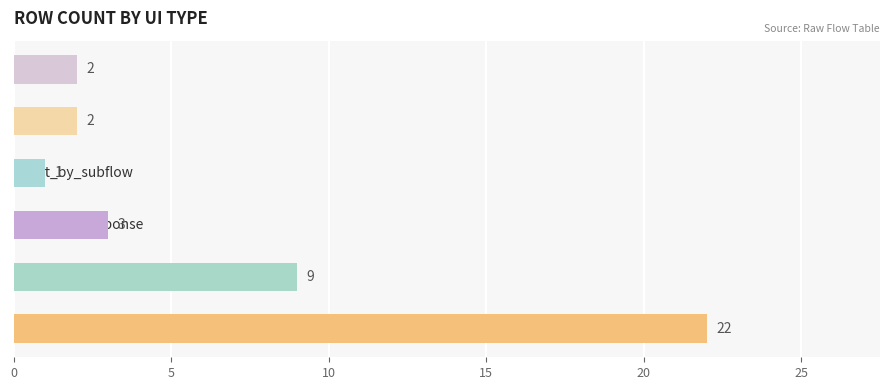

What is the ratio of the value at go_to to the value at wait_for_response?

0.7